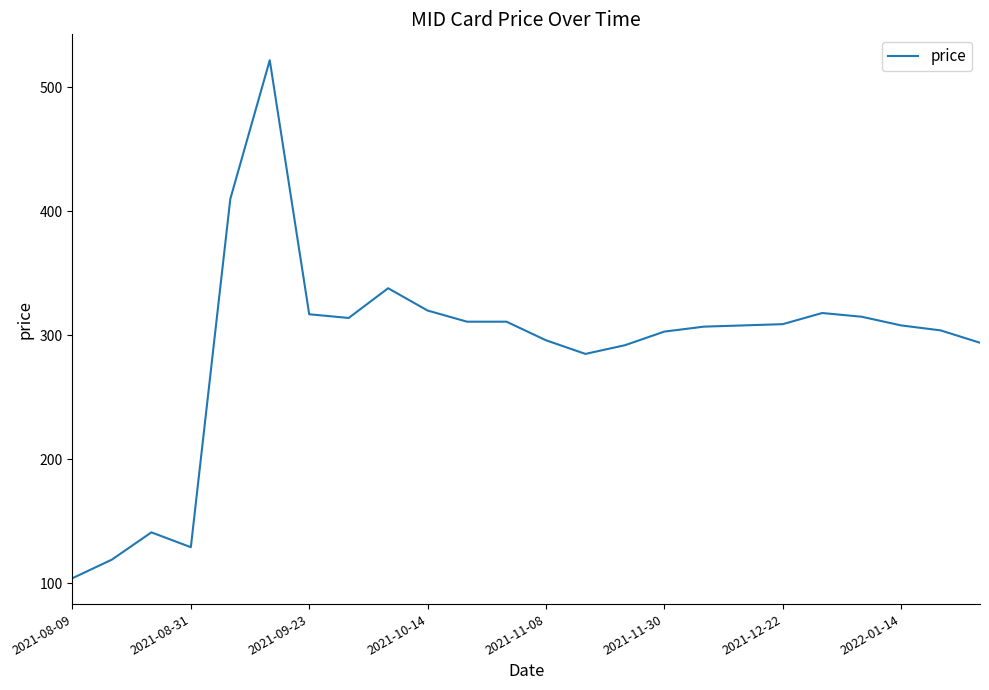

What is the maximum value shown in the chart?

522